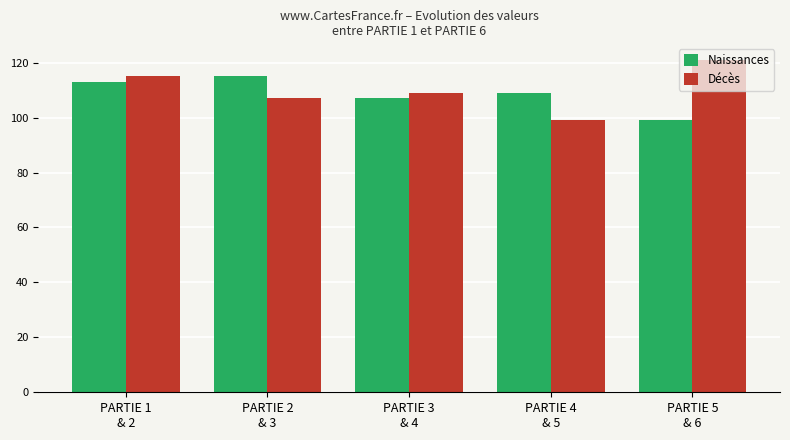

Rank the categories by Décès value from highest to lowest.

PARTIE 5
& 6, PARTIE 1
& 2, PARTIE 3
& 4, PARTIE 2
& 3, PARTIE 4
& 5